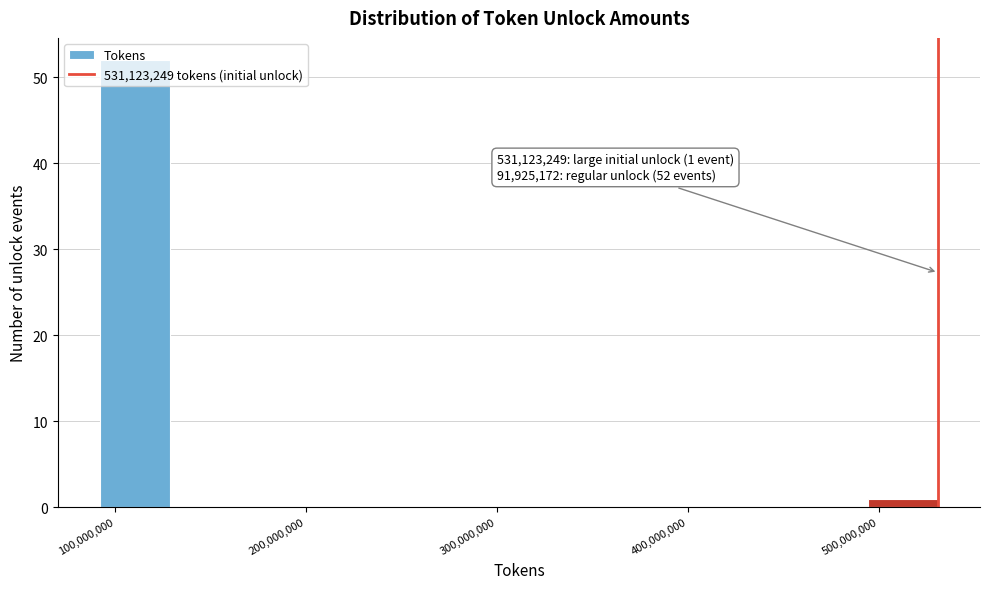

Around what value on the x-axis is the tallest bar? Give the approximate position of its centre, as read against the axis.

110000000